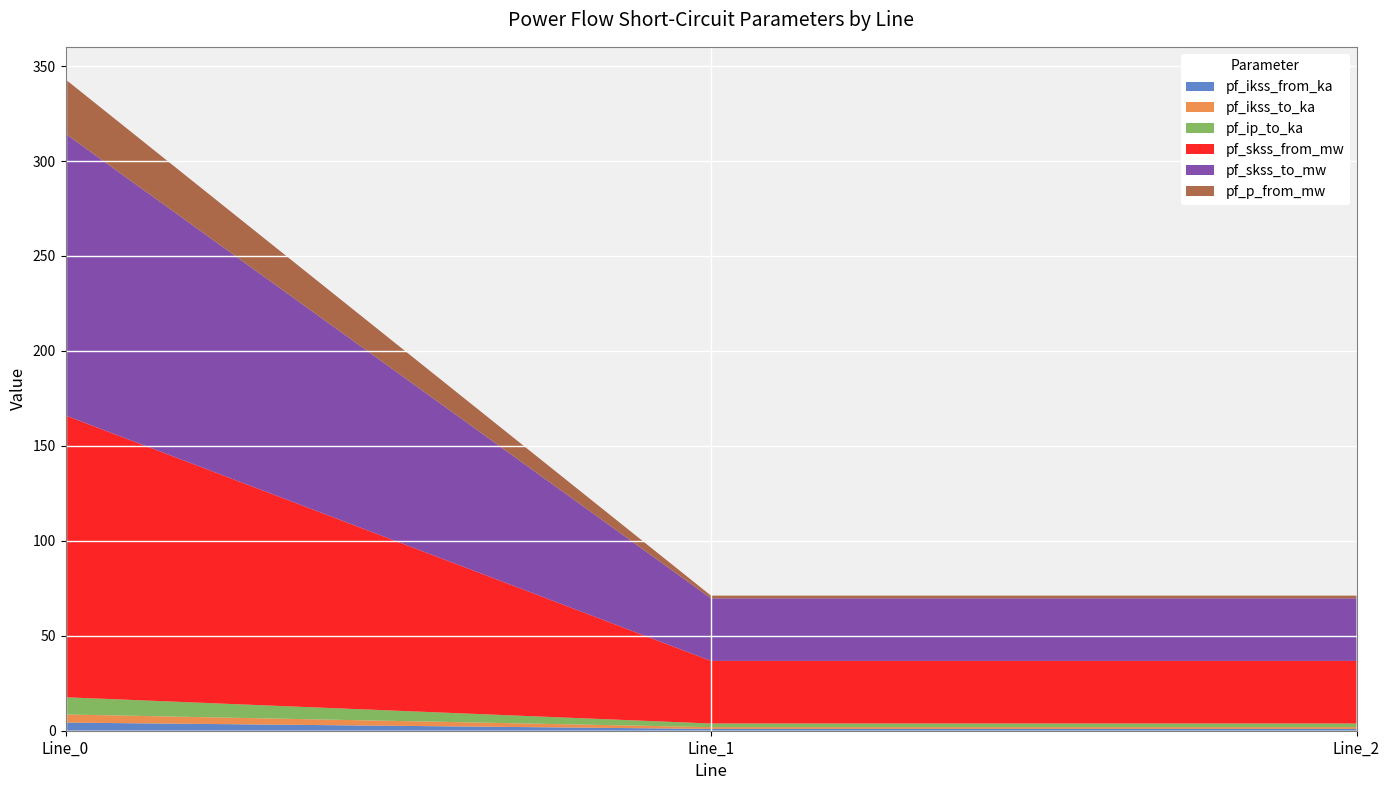

Reading left to right, transcribe all the data shown in this chart.

pf_ikss_from_ka: Line_0=4.3	Line_1=1.0	Line_2=1.0
pf_ikss_to_ka: Line_0=4.3	Line_1=1.0	Line_2=1.0
pf_ip_to_ka: Line_0=9.1	Line_1=1.9	Line_2=1.9
pf_skss_from_mw: Line_0=148.4	Line_1=33.0	Line_2=33.0
pf_skss_to_mw: Line_0=148.4	Line_1=33.0	Line_2=33.0
pf_p_from_mw: Line_0=28.6	Line_1=1.4	Line_2=1.4